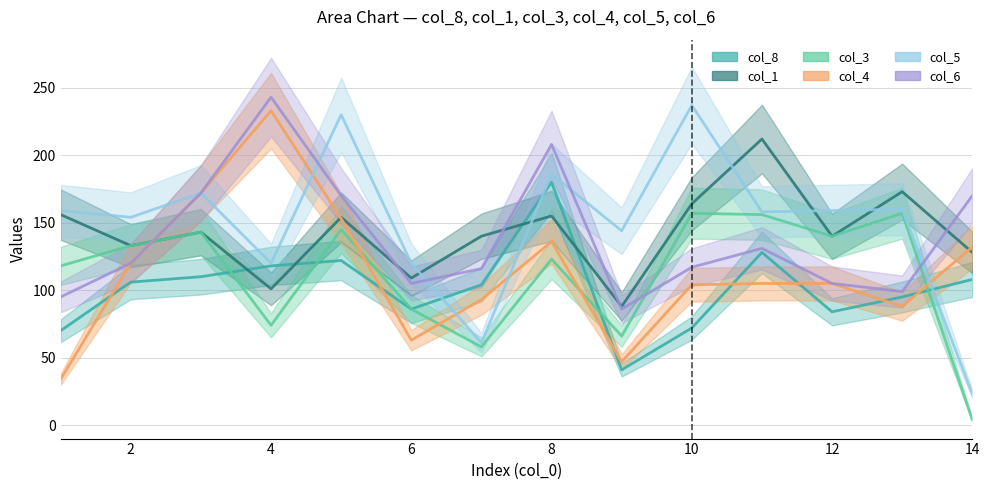

What are all the series names shown in the legend?

col_8, col_1, col_3, col_4, col_5, col_6